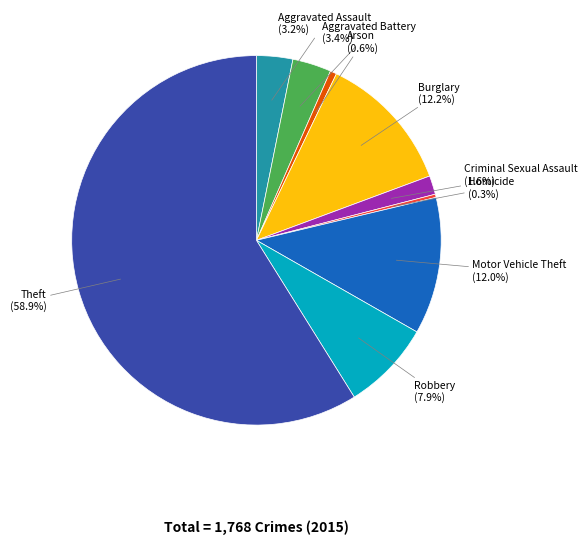

Between Theft and Robbery, which is larger?

Theft